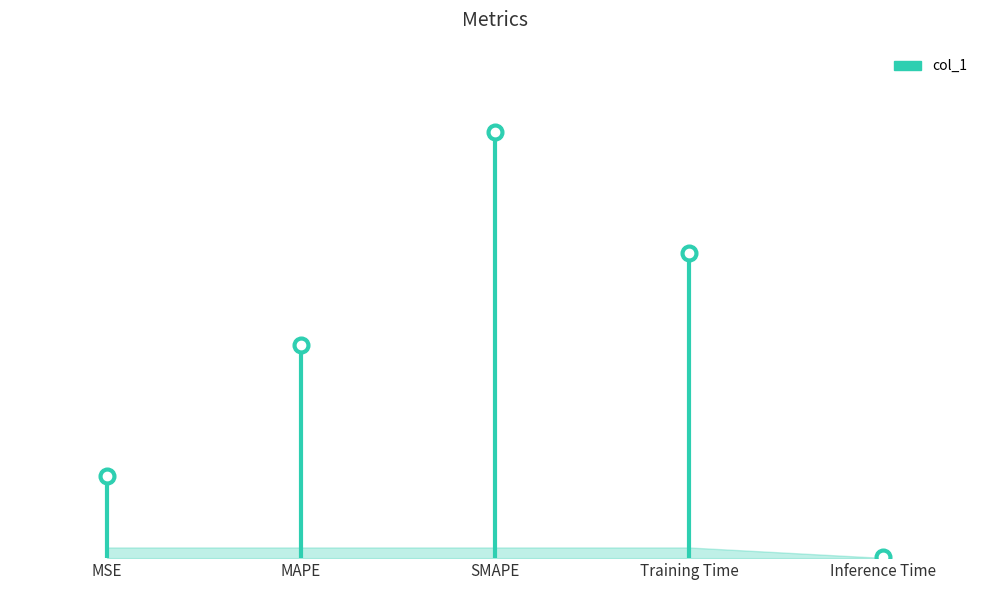

Reading left to right, extract all data points from this chart.

MSE=0.4	MAPE=1.0	SMAPE=2.0	Training Time=1.4	Inference Time=0.0